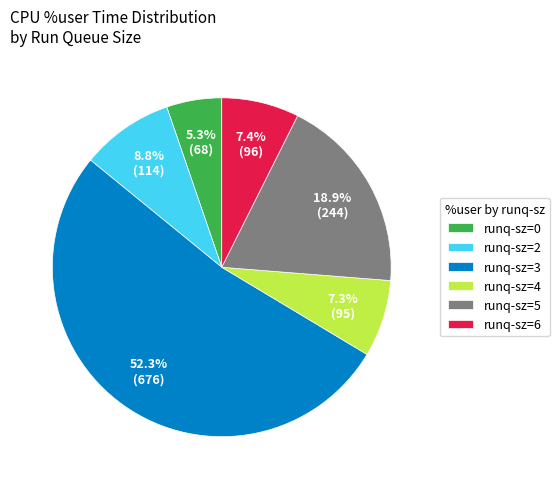

Which slice represents more than half of the pie?

runq-sz=3